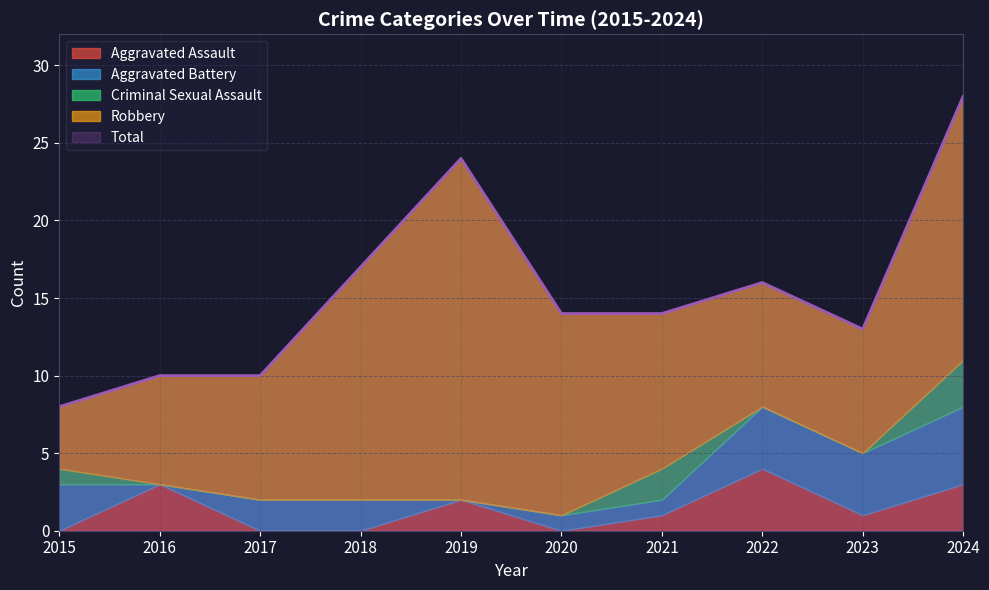

How many lines are shown in the chart?

5